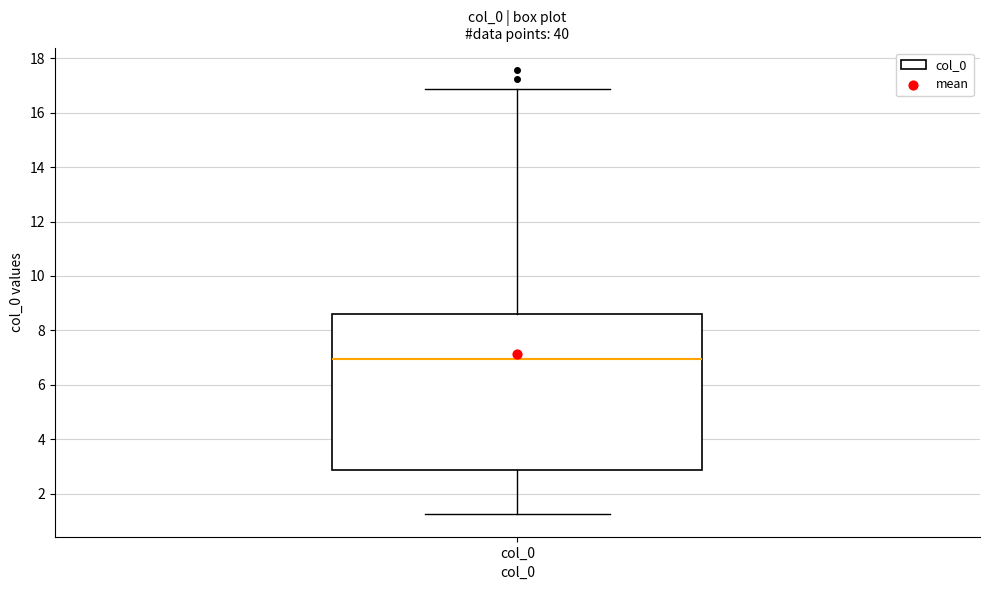

Transcribe this box plot: give where the median line is, the range the box spans, and where the two whiskers end, as read against the y-axis. The values are not printed on the chart, so give them approximately, as read against the axis.

median 7.0, box 2.8 to 8.6, whiskers 1.2 to 16.8